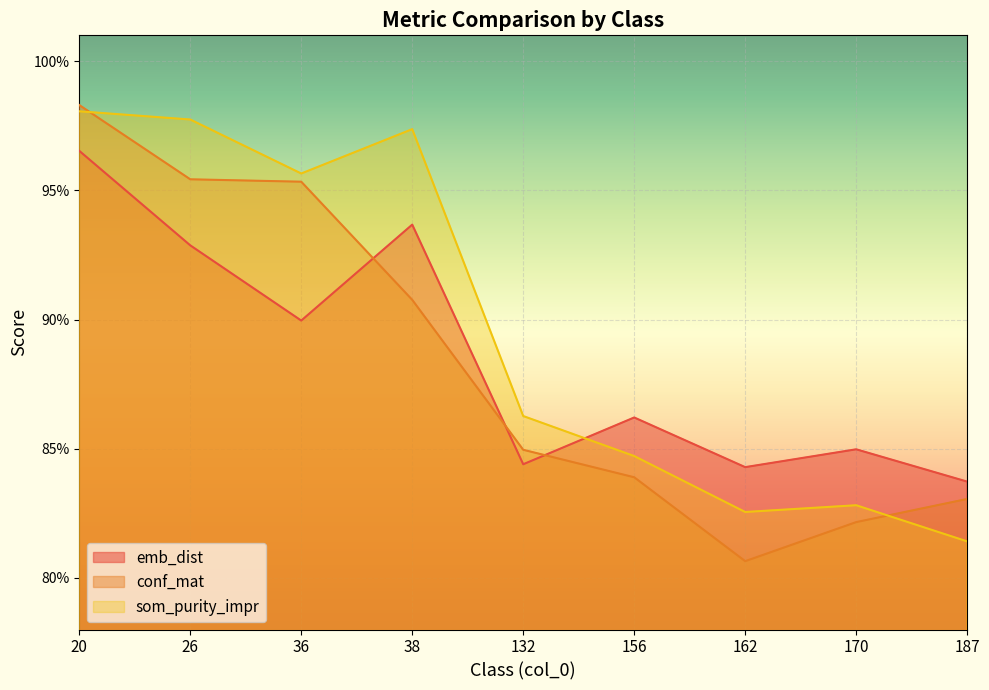

Where is emb_dist nearest to the value 0?

187